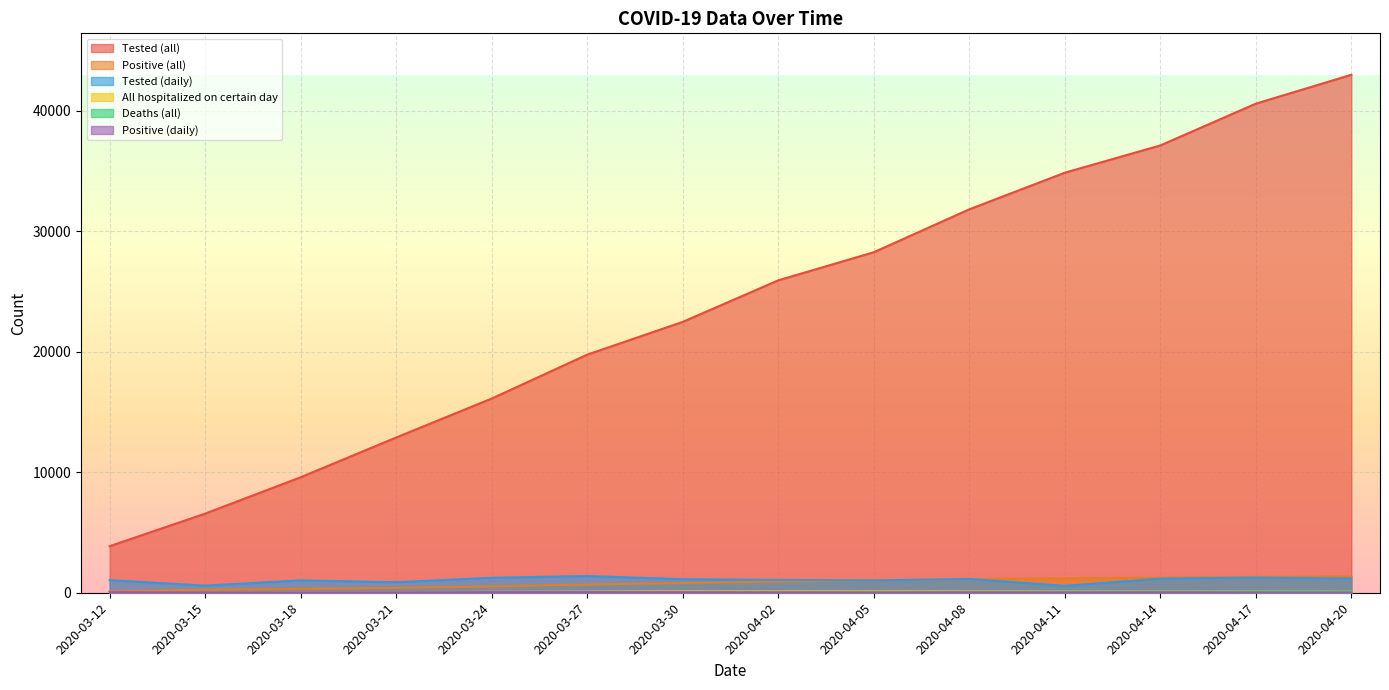

How many data points in Tested (daily) are above 1125?

6